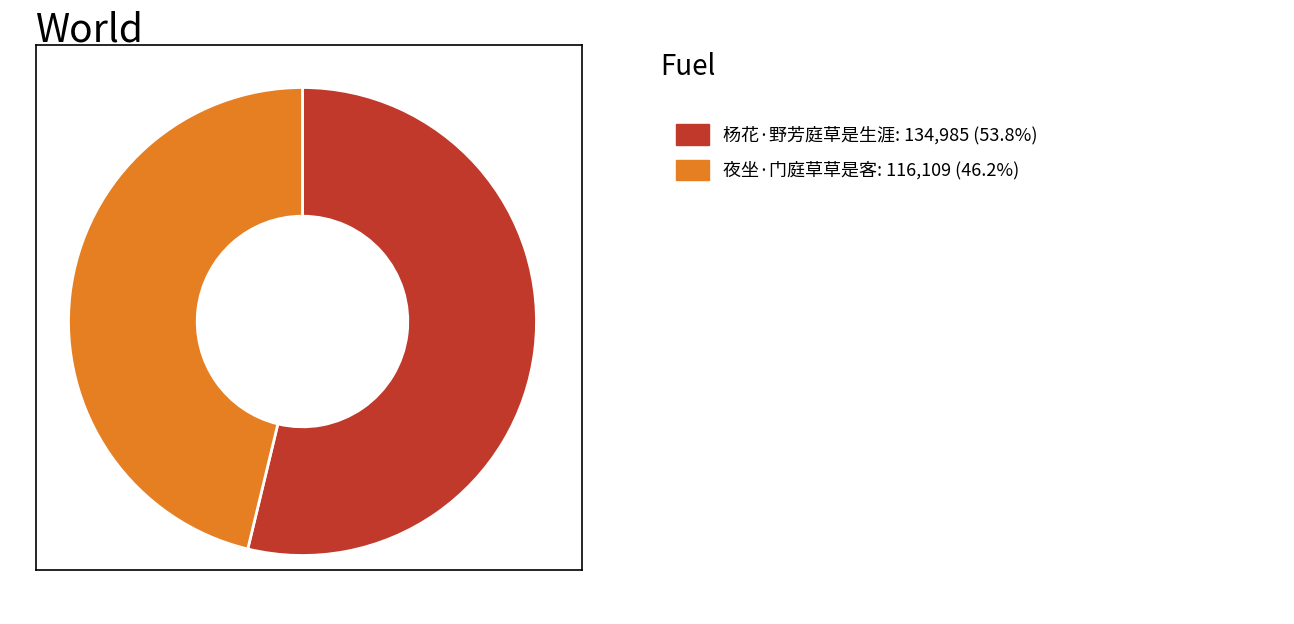

Is there a majority slice in this chart?

Yes